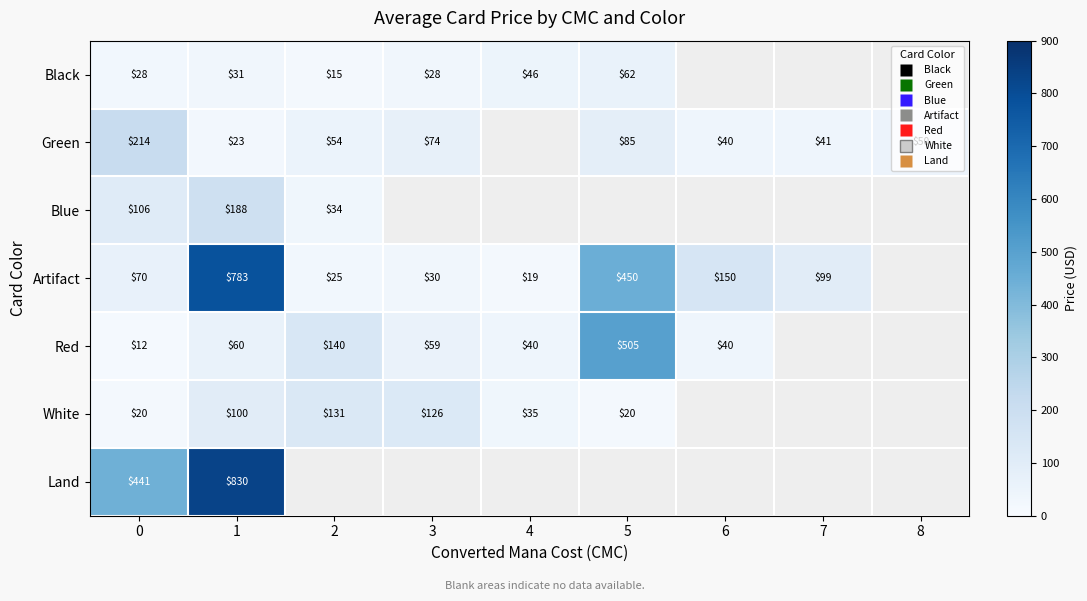

Which category has the highest value across all series?

1